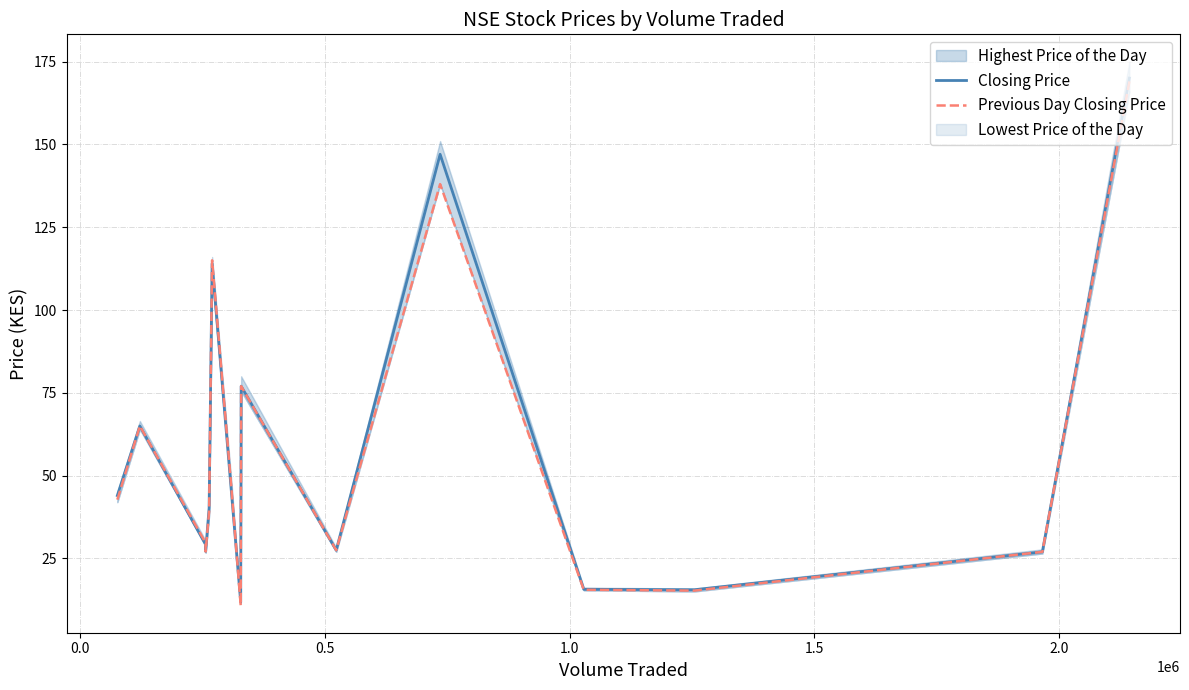

What is the difference between the maximum and minimum values in the Previous Day Closing Price series?

158.2